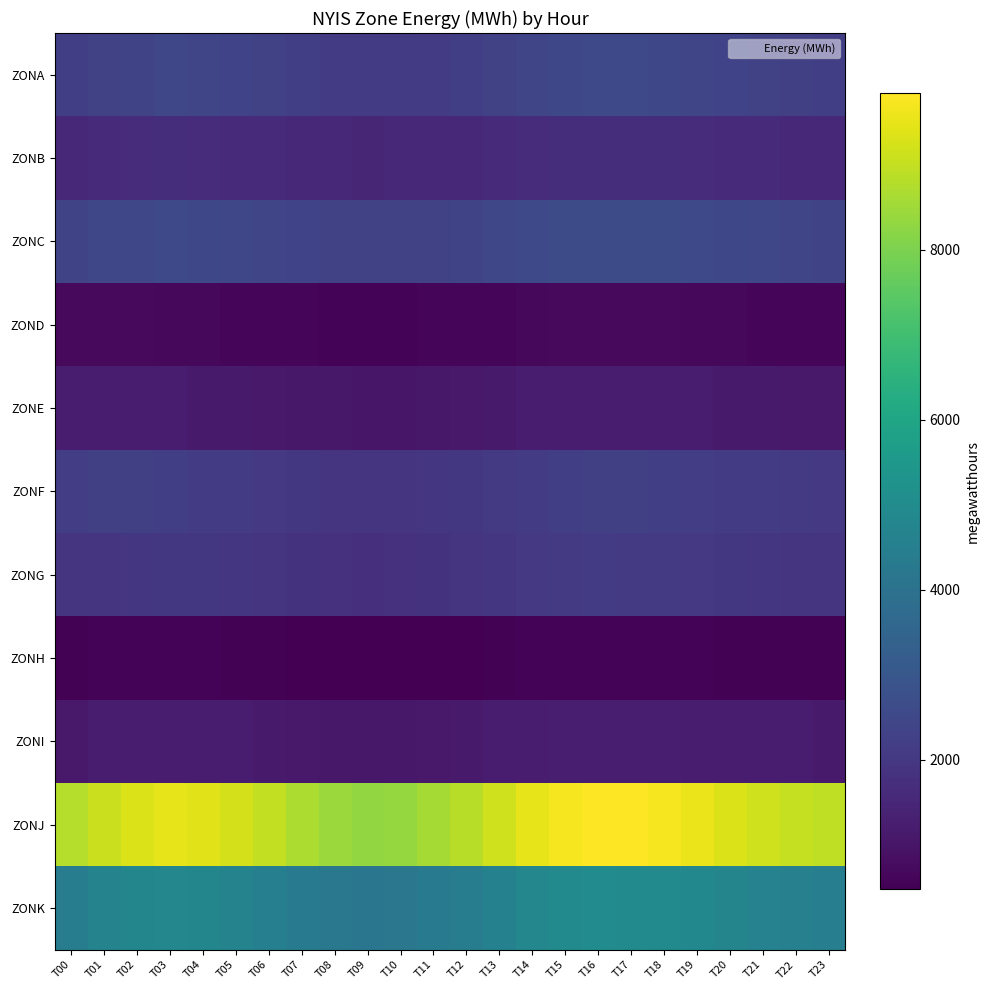

What is the total value across all series at T15?

29480